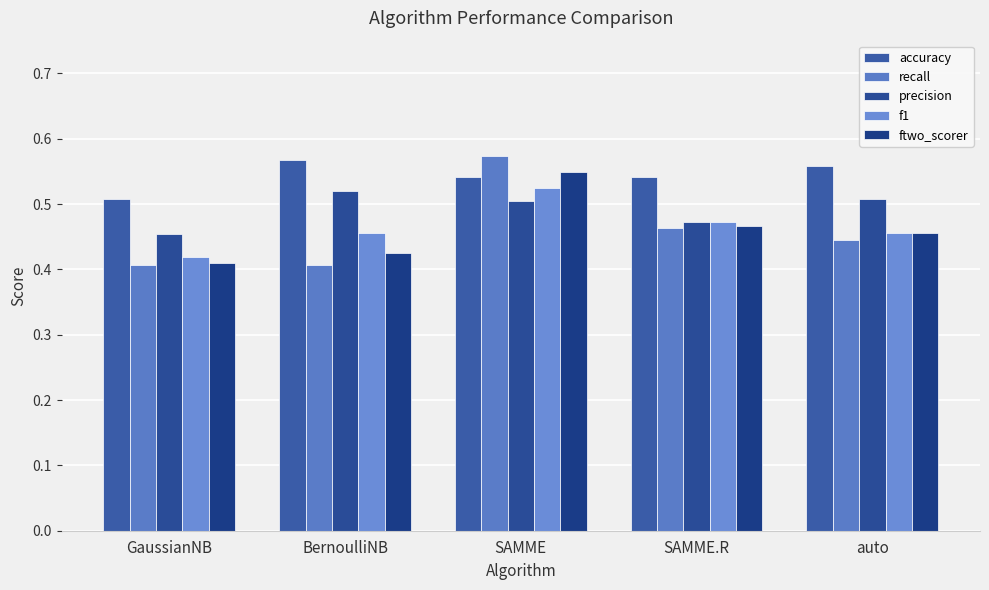

What position from the right is SAMME?

3